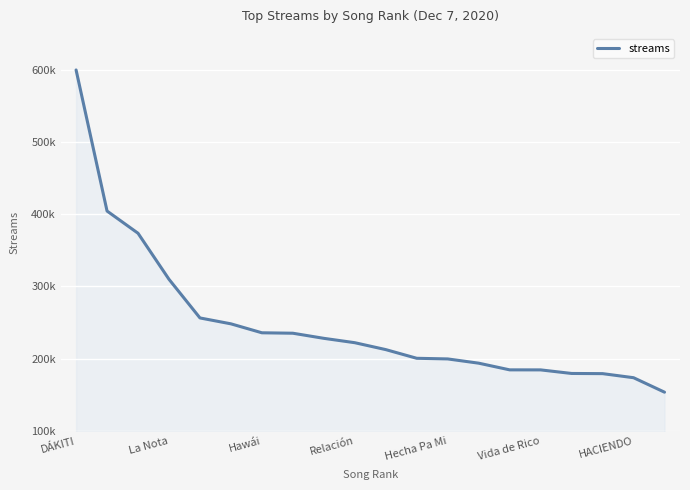

Reading left to right, transcribe all the data shown in this chart.

599994	404481	373676	309868	256294	248132	235724	235118	228036	221981	212407	200377	199489	193608	184347	184299	179348	179113	173464	153403